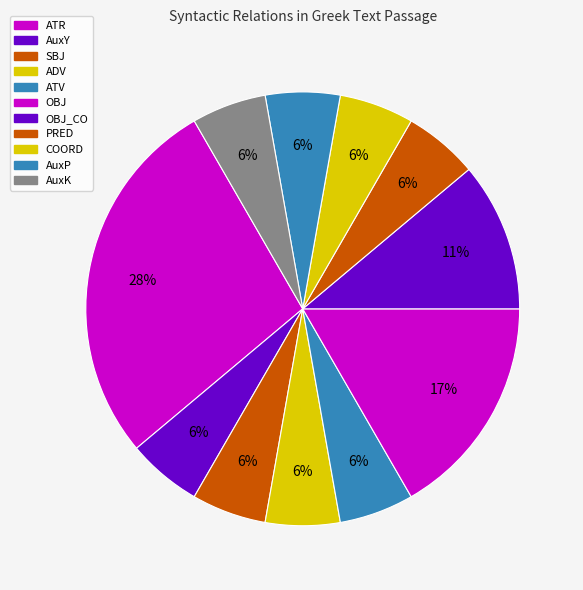

Count the number of slices in the pie.

11